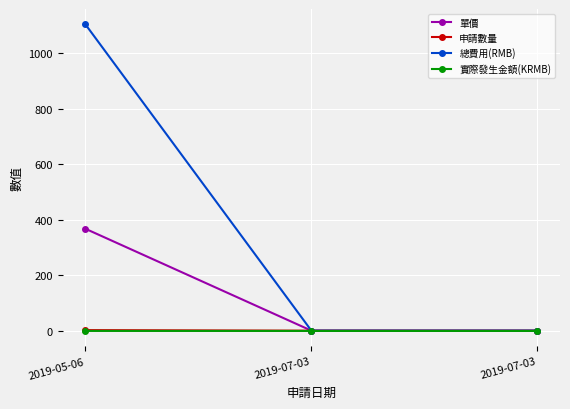

How many distinct data groups are displayed?

4